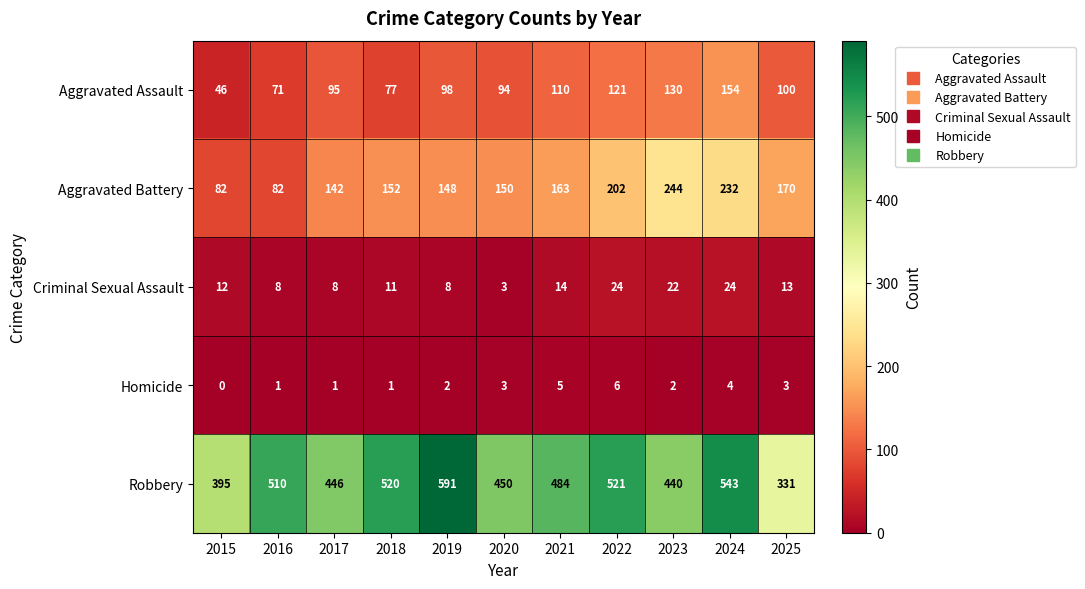

What is the difference between the second highest and minimum values in the Robbery series?

212